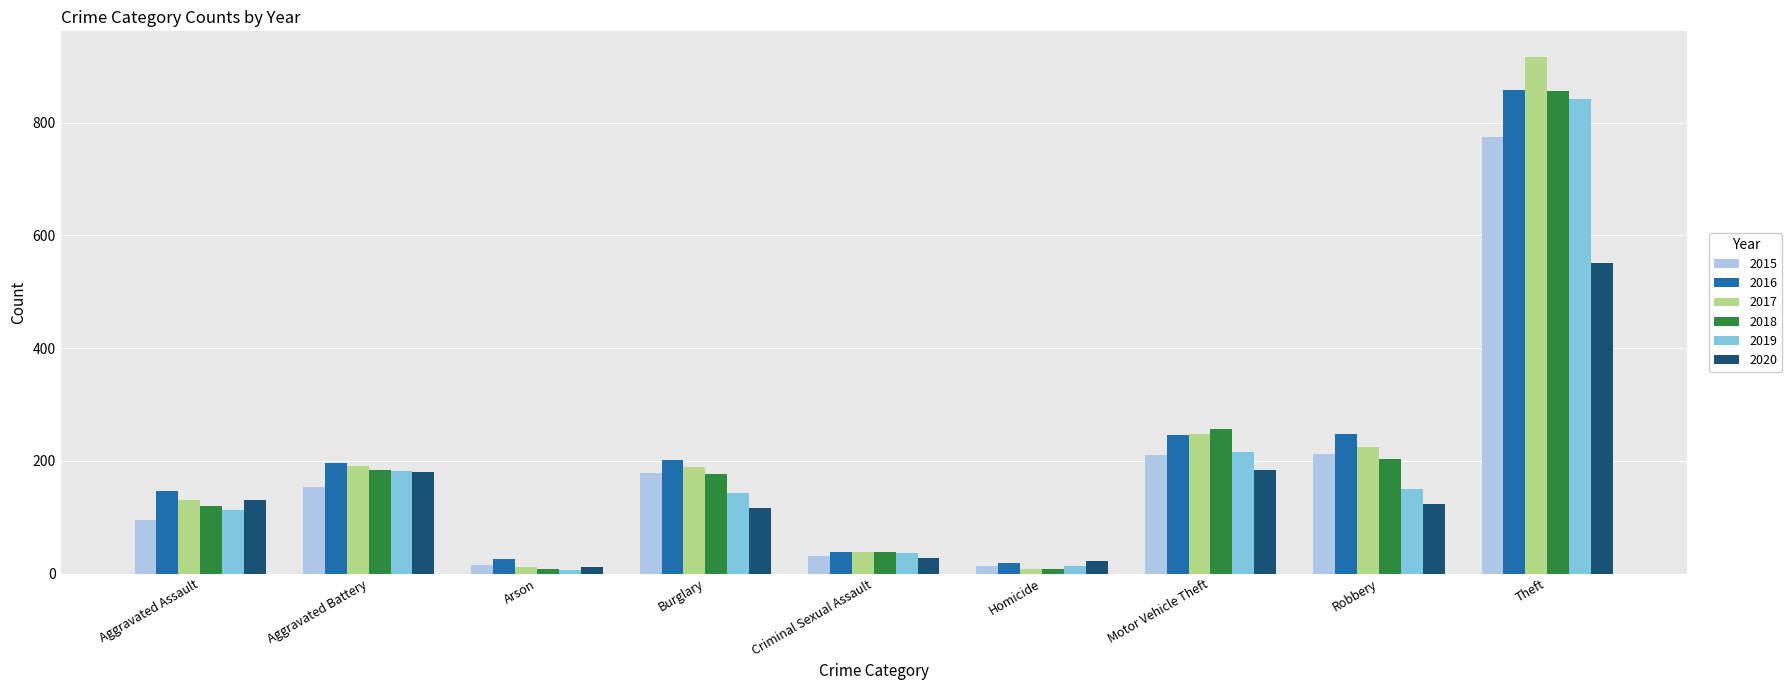

Is the value of 2017 at Theft greater than the value of 2019 at Homicide?

Yes